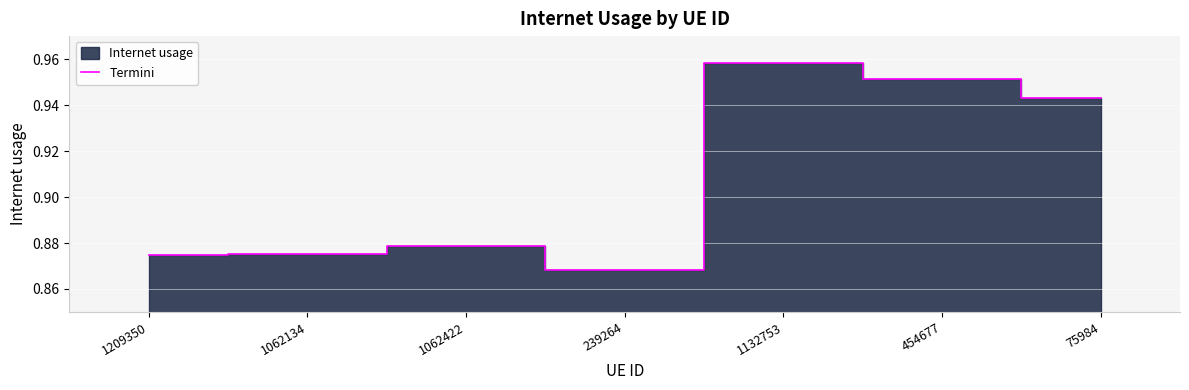

What is the value of the 4th point from the left?

0.9